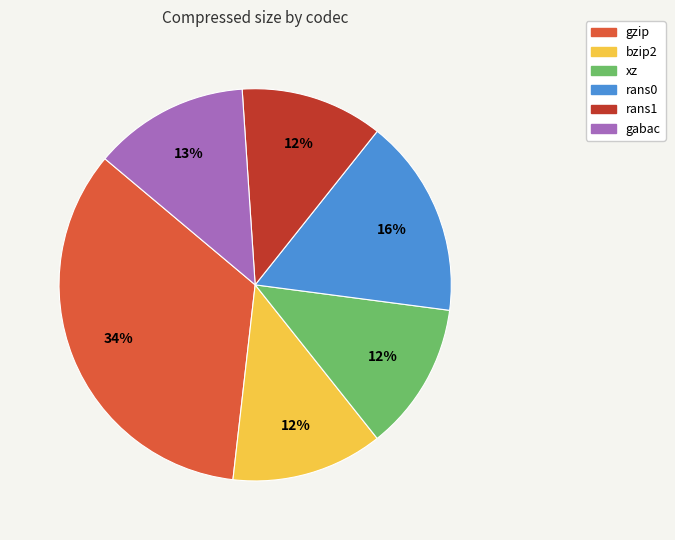

To the nearest percent, what is the combined percentage of gabac and rans1?

25%